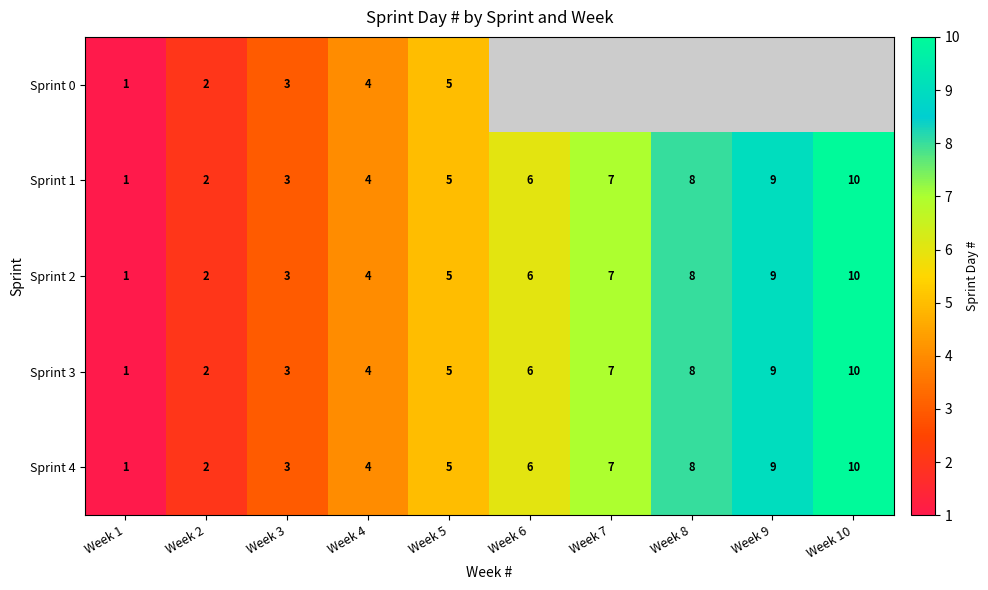

At which label is Sprint 4 closest to 5?

Week 5